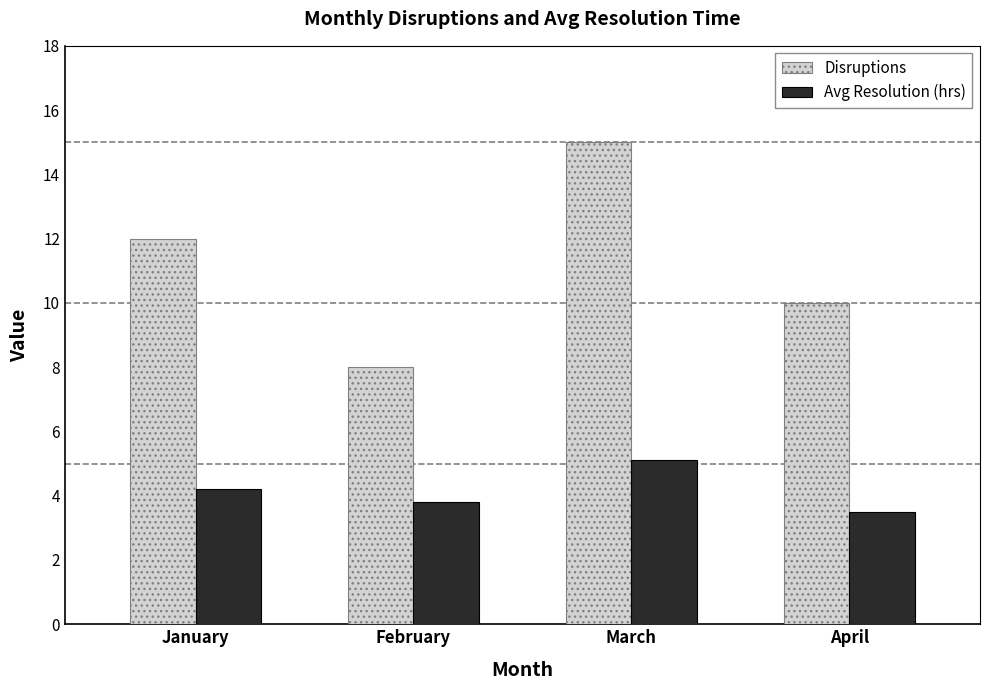

Count the number of data series in this chart.

2